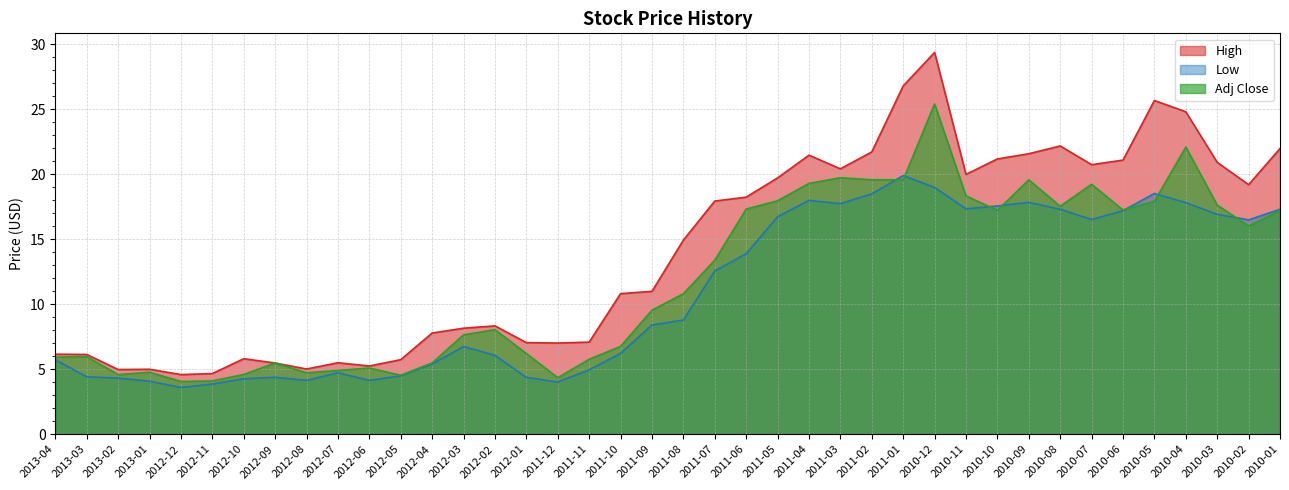

Which series changed the most between 2012-03 and 2011-02?

High